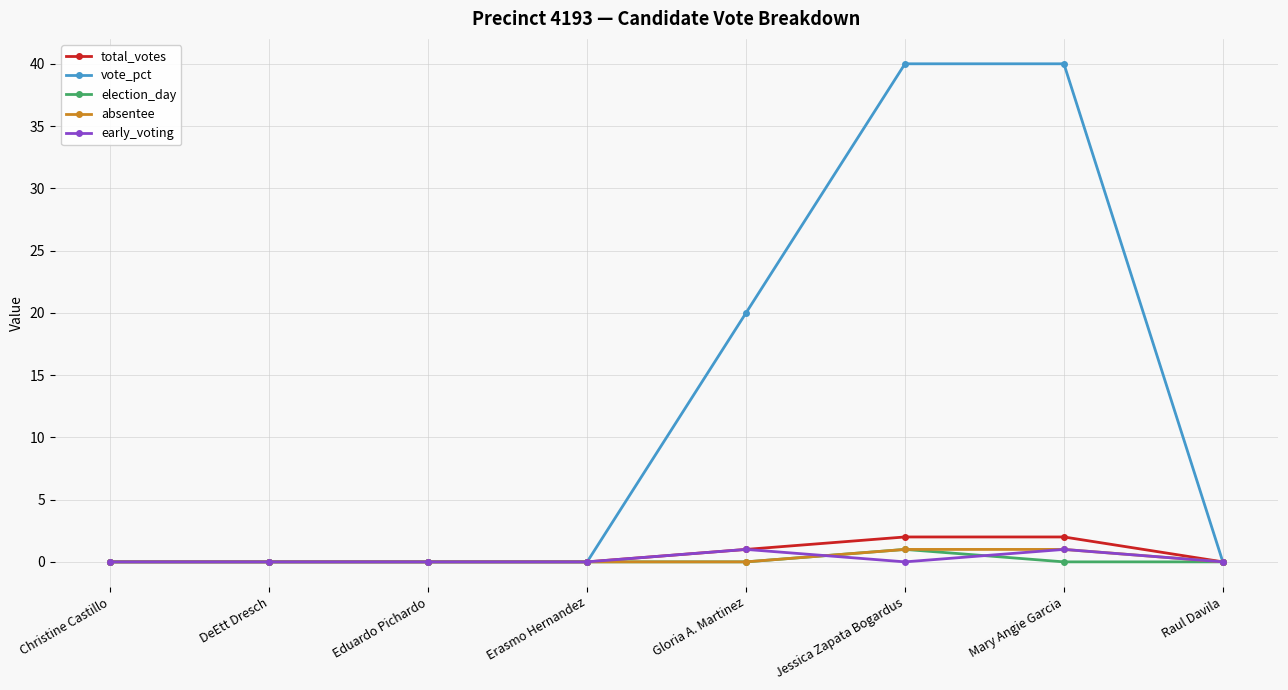

The election_day series shows 0 at Eduardo Pichardo. True or false?

True